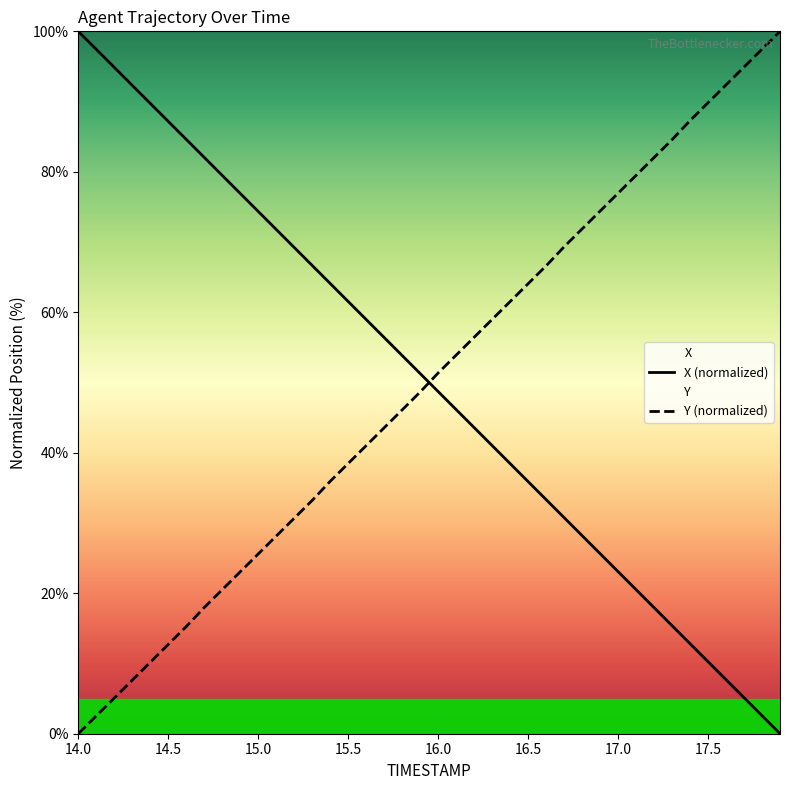

What is the difference between the maximum and minimum values in the Y (normalized) series?

100.0